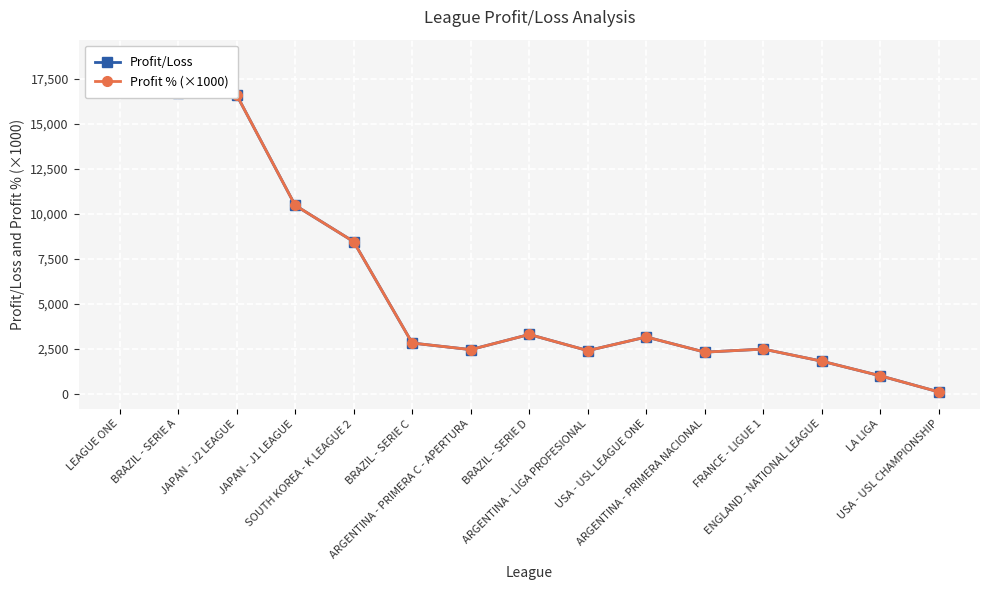

At which category does the chart reach its peak across all series?

LEAGUE ONE